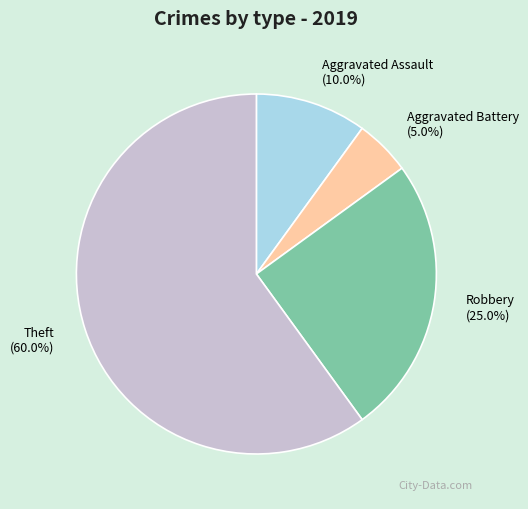

True or false: Aggravated Battery accounts for 1% of the total.

False